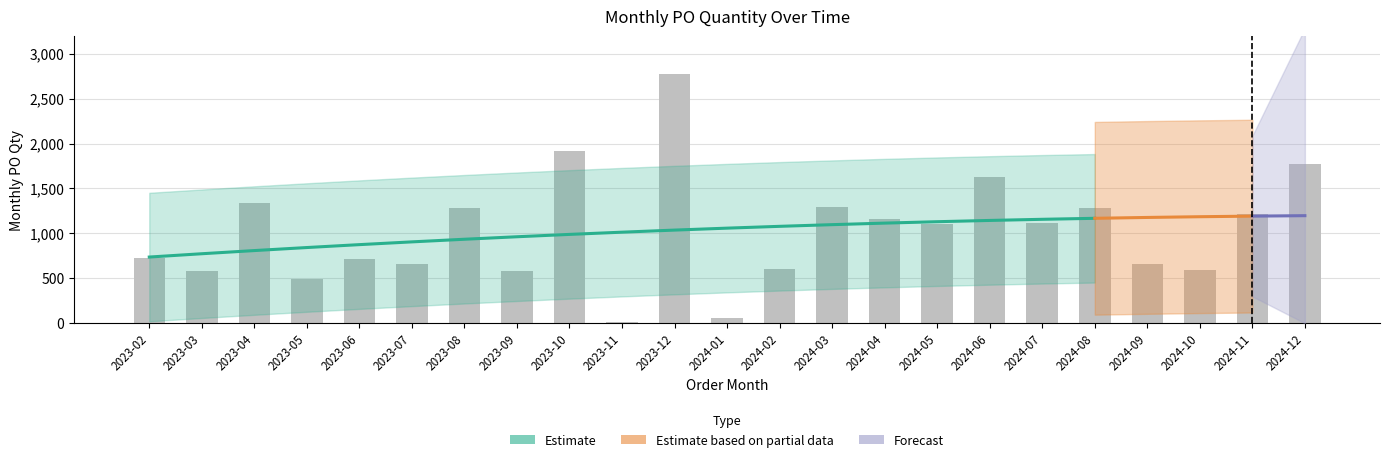

What is the change in value from 2023-02 to 2023-03?

-144